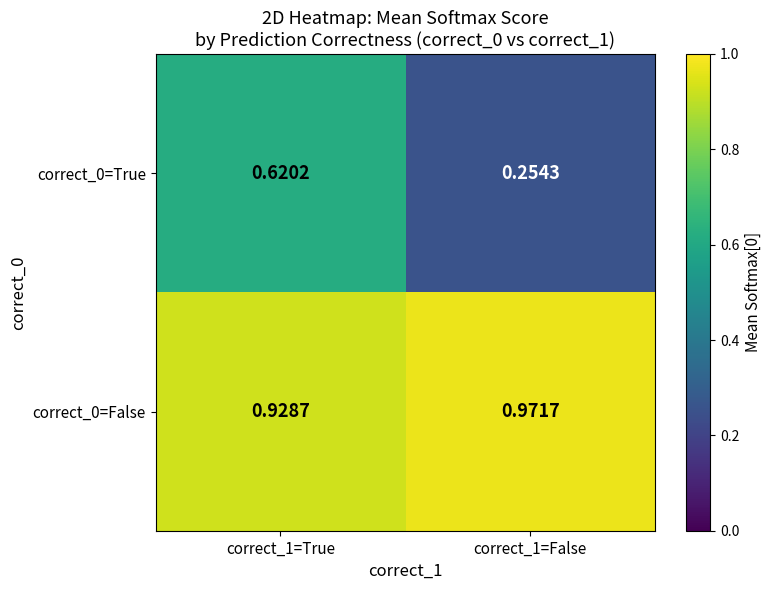

Which series has the largest total across all categories?

correct_0=False